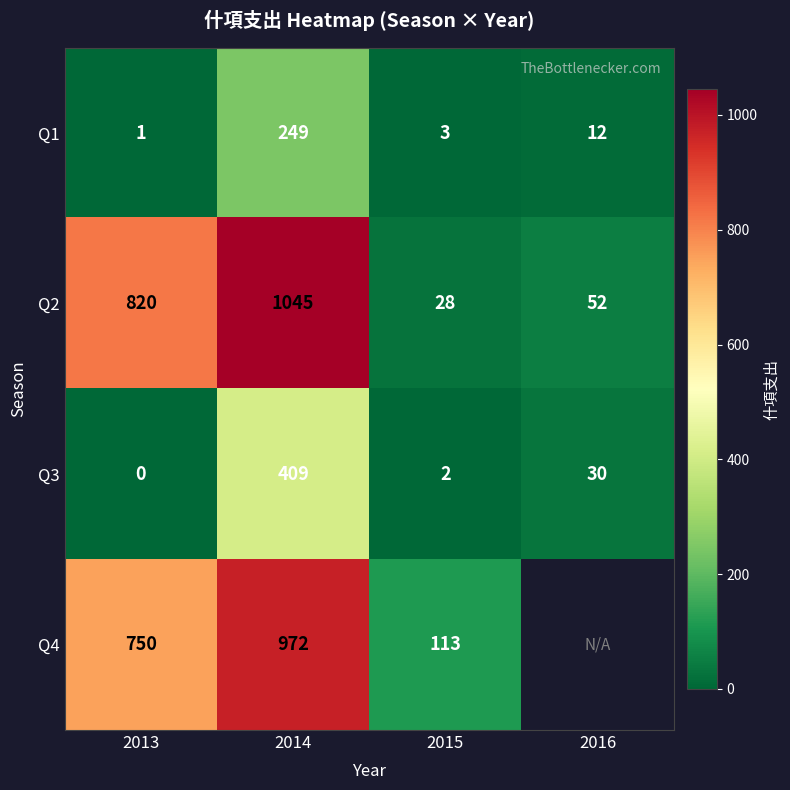

At which label is Q2 closest to 536?

2013